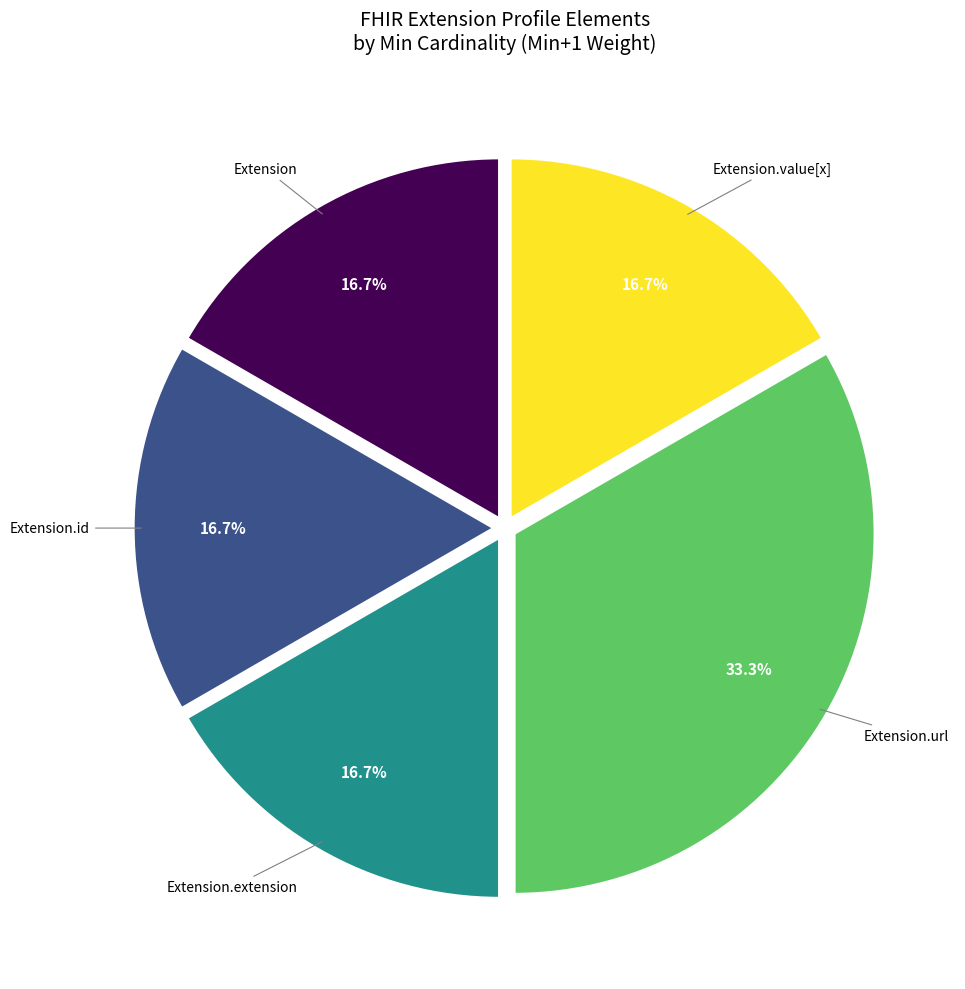

Is there any slice that represents more than half of the pie?

No